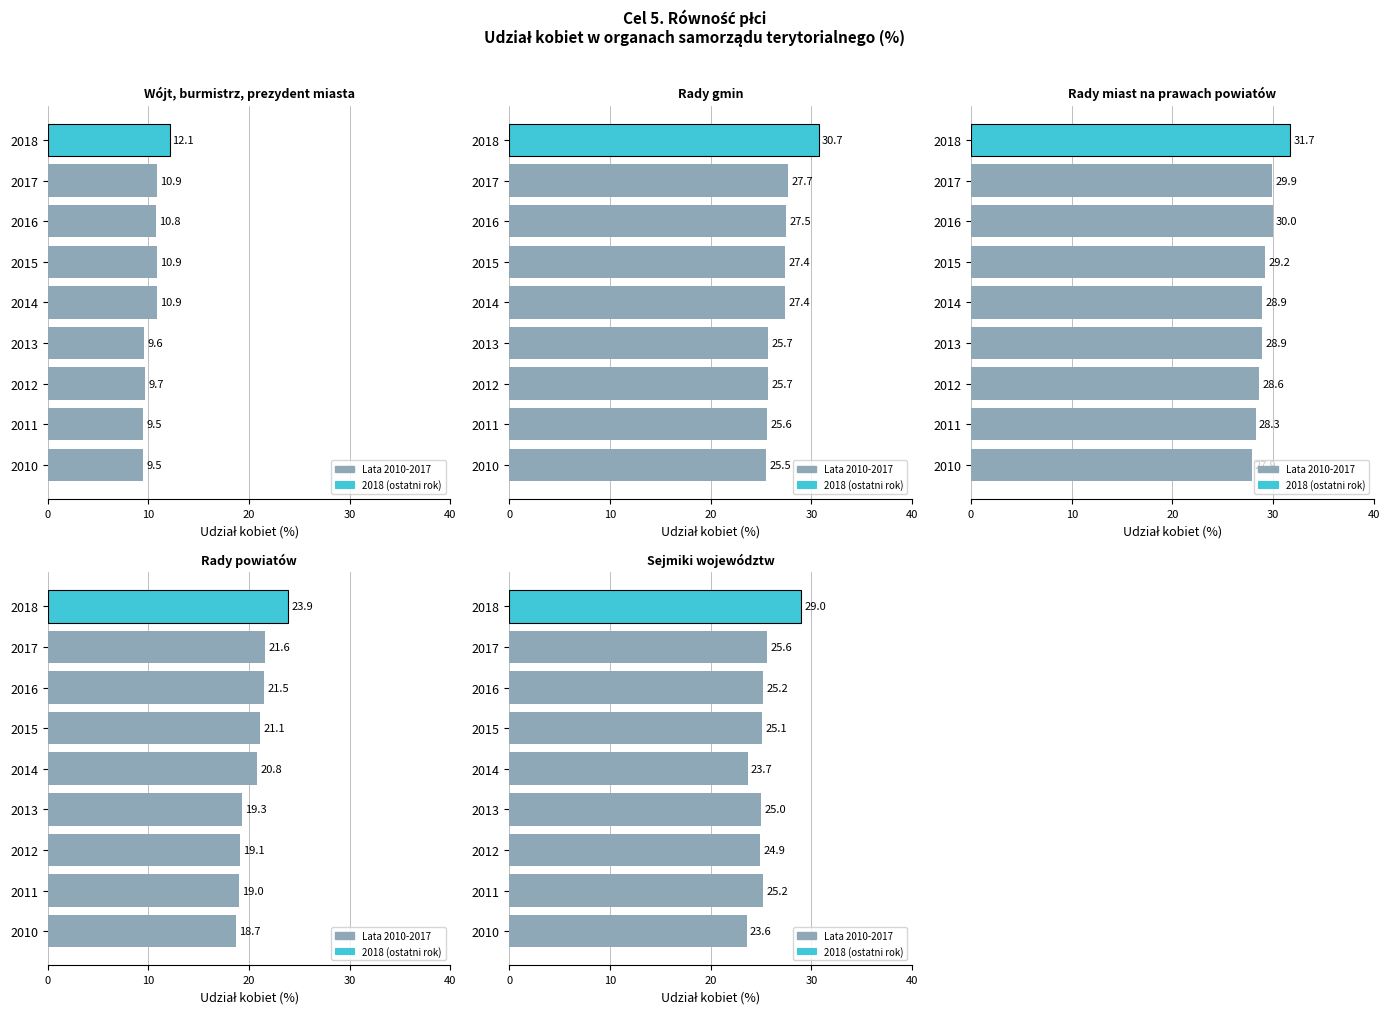

What is the highest value of the Rady miast na prawach powiatów series?

31.7